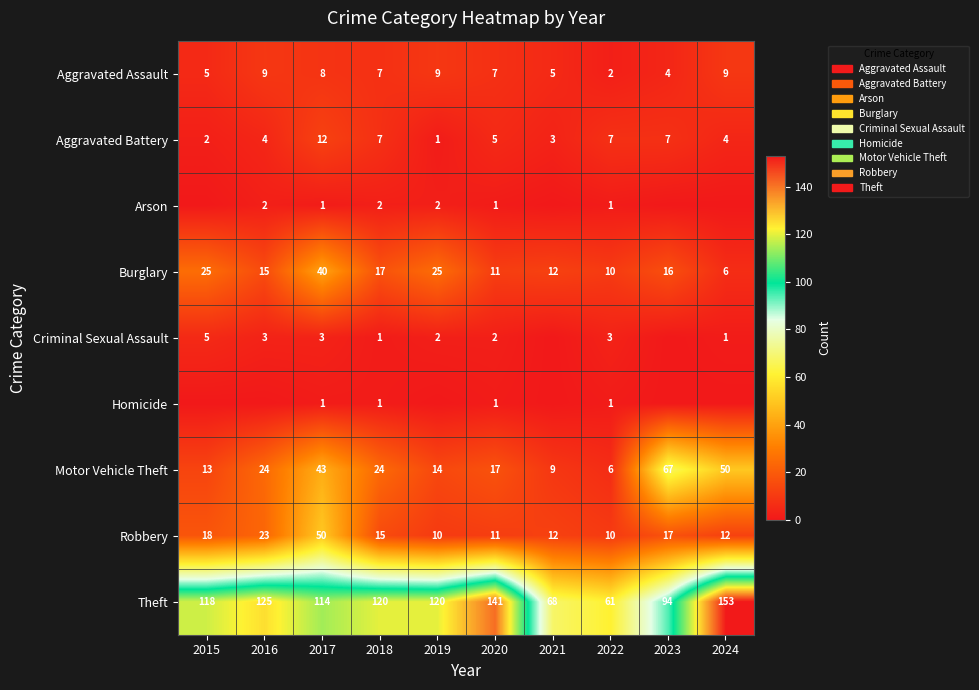

What is the difference between the highest and lowest values at 2018?

119